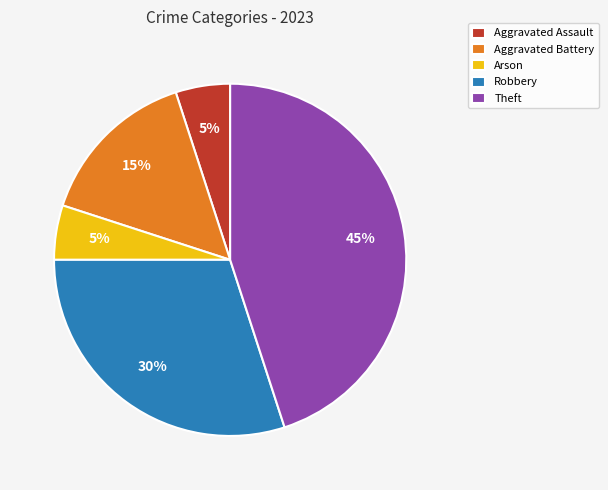

How many slices are in this pie chart?

5